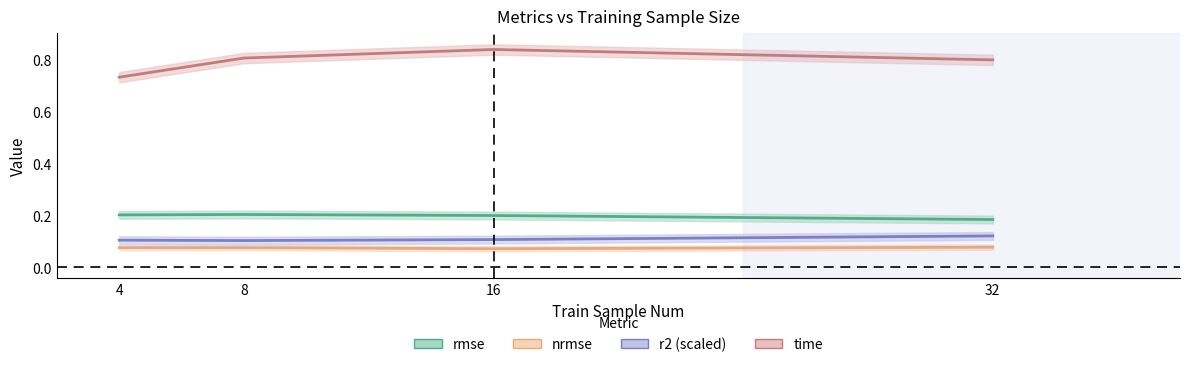

The value of time at 32 is 0.5. True or false?

False